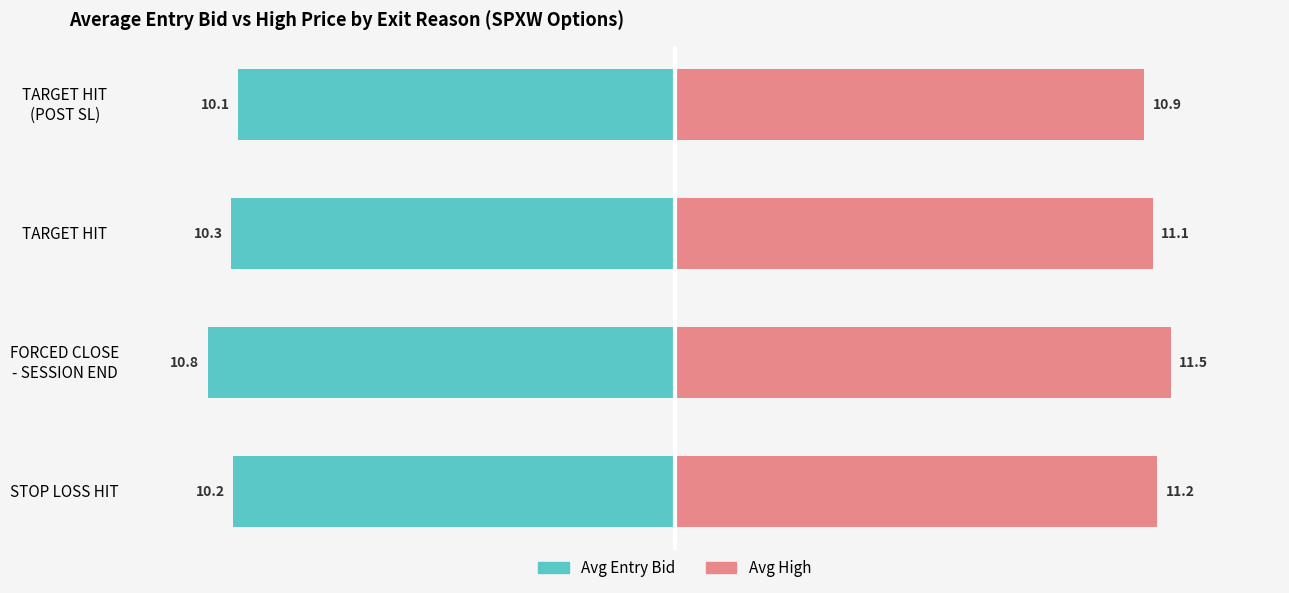

Rank the series by their maximum value, from highest to lowest.

Avg High, Avg Entry Bid